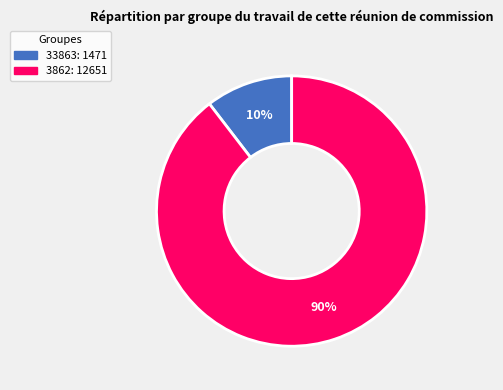

Is it true that 33863 is 10% of the pie?

True